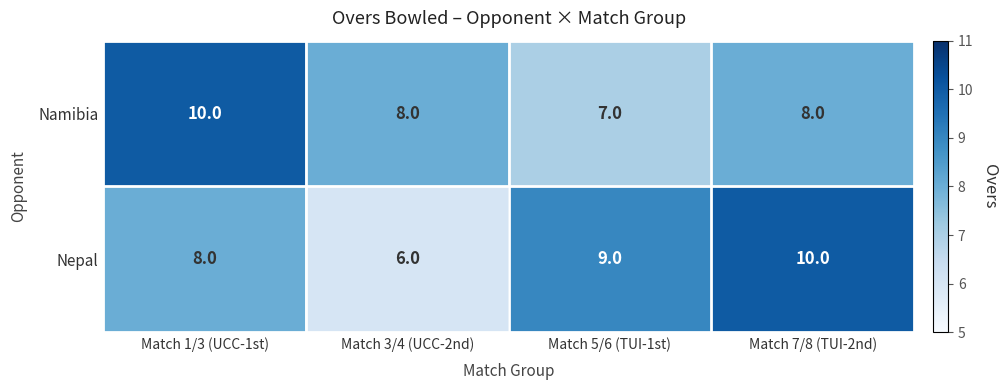

What is the sum of the Namibia values at Match 3/4 (UCC-2nd) and Match 1/3 (UCC-1st)?

18